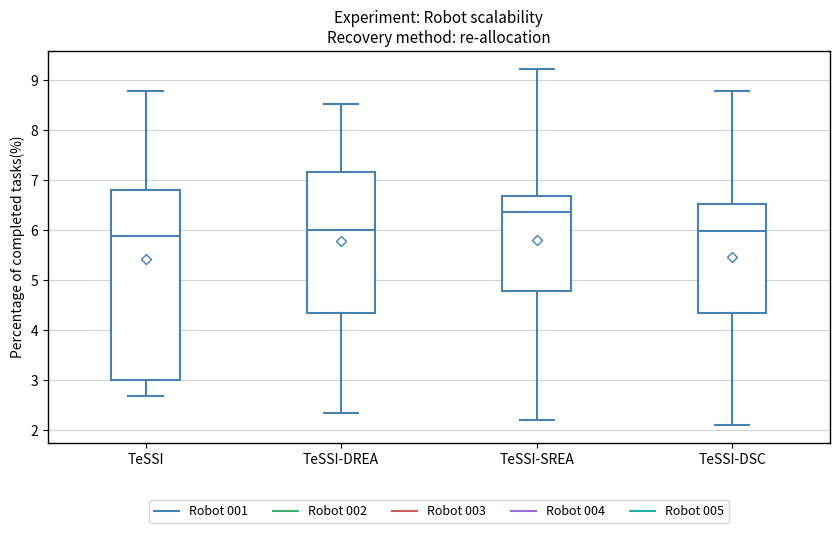

Reading left to right, transcribe this box plot: for each box, give where its median line is, the range the box spans, and where its two whiskers end, as read against the y-axis. The values are not printed on the chart, so give them approximately, as read against the axis.

TeSSI: median 5.9, box 3.0 to 6.8, whiskers 2.7 to 8.8
TeSSI-DREA: median 6.0, box 4.3 to 7.2, whiskers 2.3 to 8.5
TeSSI-SREA: median 6.4, box 4.8 to 6.7, whiskers 2.2 to 9.2
TeSSI-DSC: median 6.0, box 4.3 to 6.5, whiskers 2.1 to 8.8